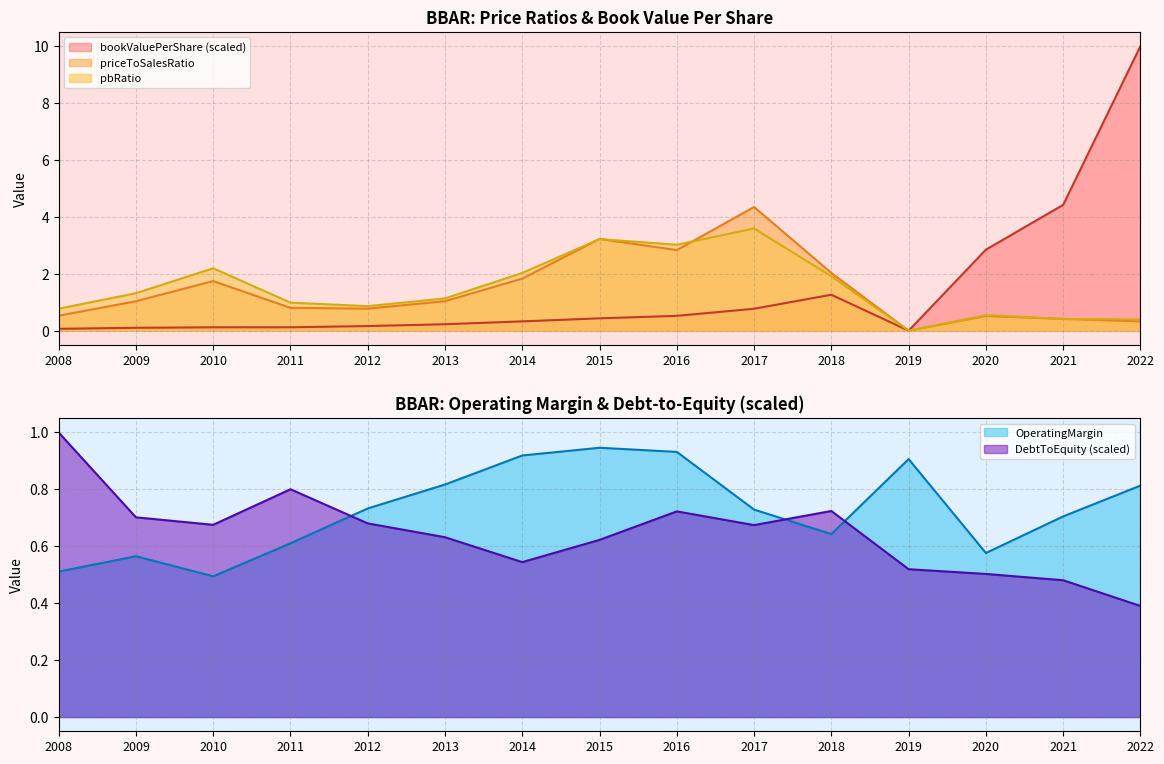

What value does the pbRatio series have at 2012?

0.9